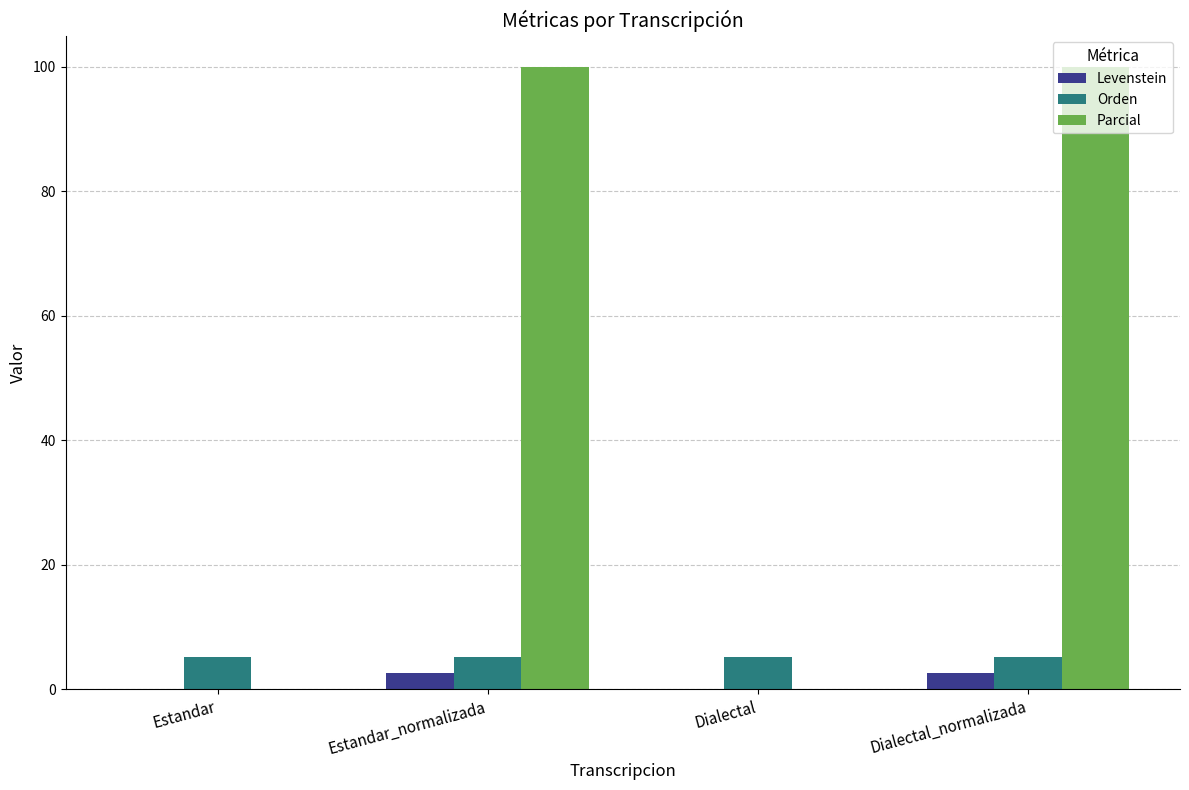

Reading left to right, what are all the values shown in this chart?

Levenstein: Estandar=0.0	Estandar_normalizada=2.6	Dialectal=0.0	Dialectal_normalizada=2.6
Orden: Estandar=5.3	Estandar_normalizada=5.3	Dialectal=5.3	Dialectal_normalizada=5.3
Parcial: Estandar=0.0	Estandar_normalizada=100.0	Dialectal=0.0	Dialectal_normalizada=100.0